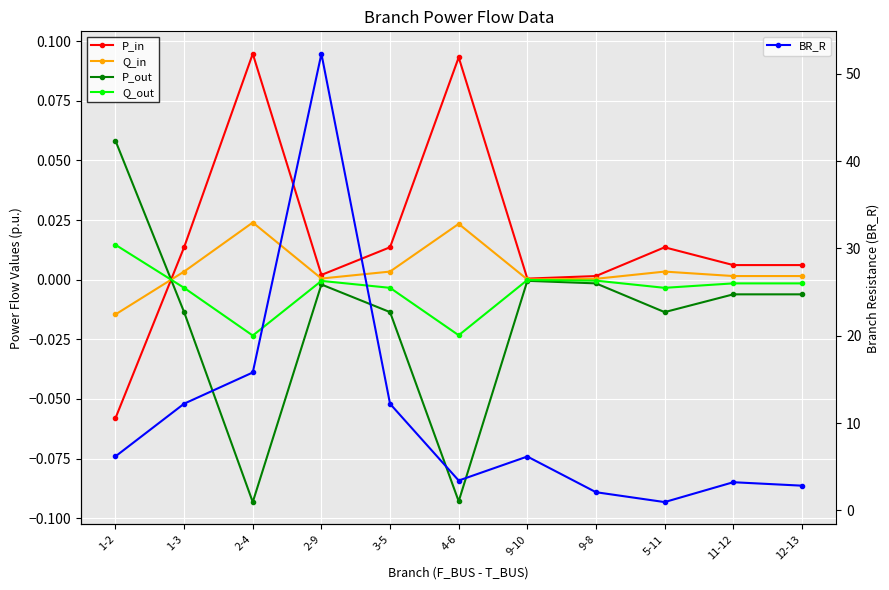

At how many categories does at least one series exceed 16?

1